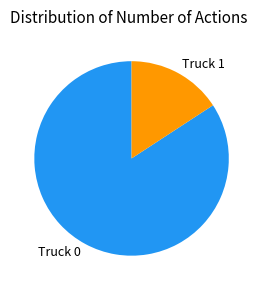

Is the sum of Truck 1 and Truck 0 greater than half?

Yes